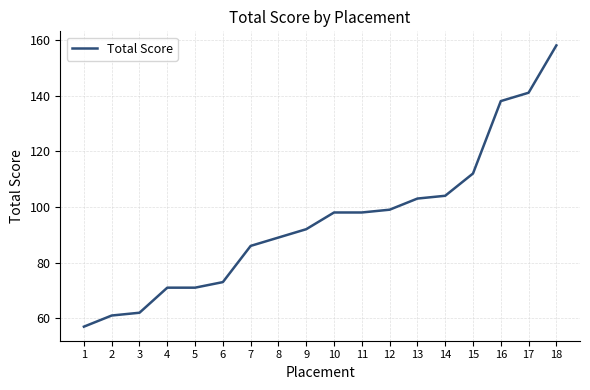

Which category has the highest value across all series?

18